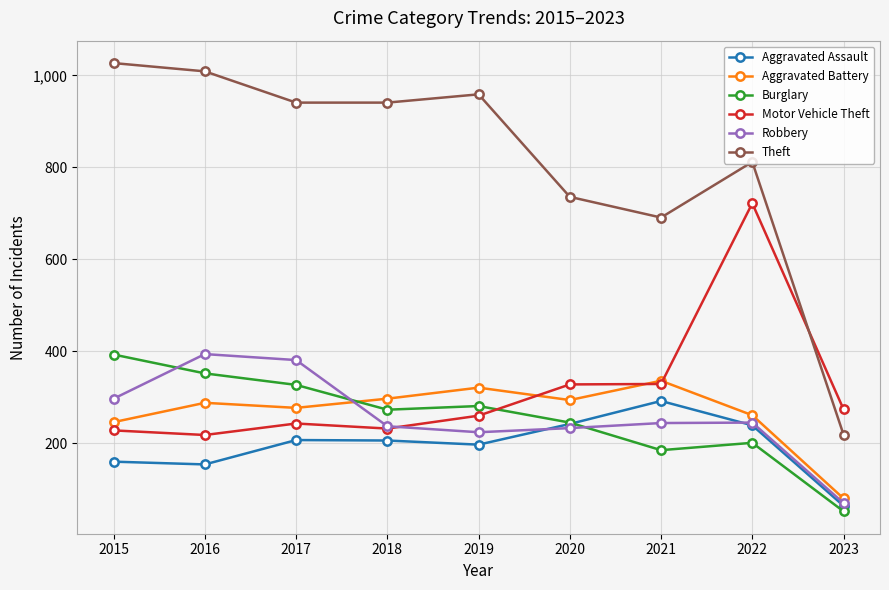

Between which two adjacent categories do Burglary and Robbery first intersect?

2015 and 2016